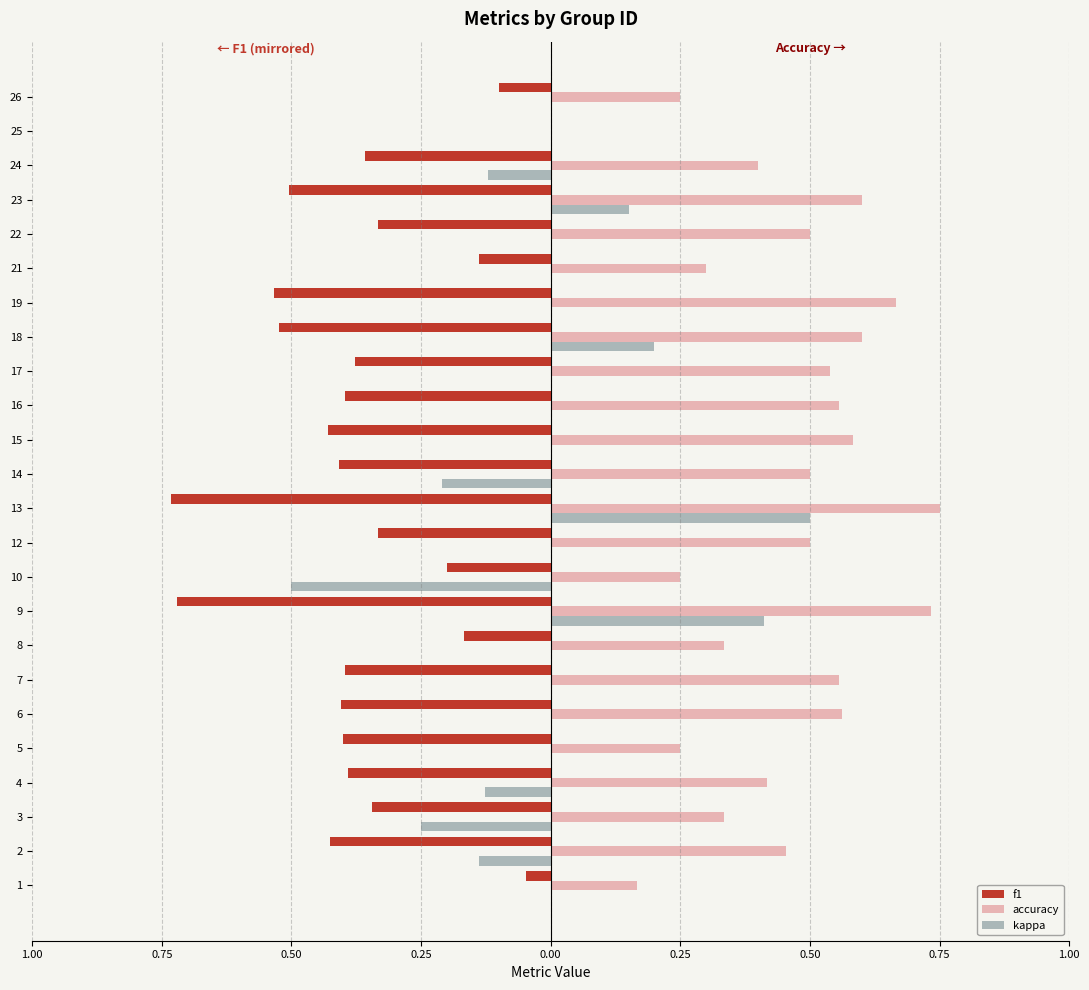

What are all the series names shown in the legend?

f1, accuracy, kappa